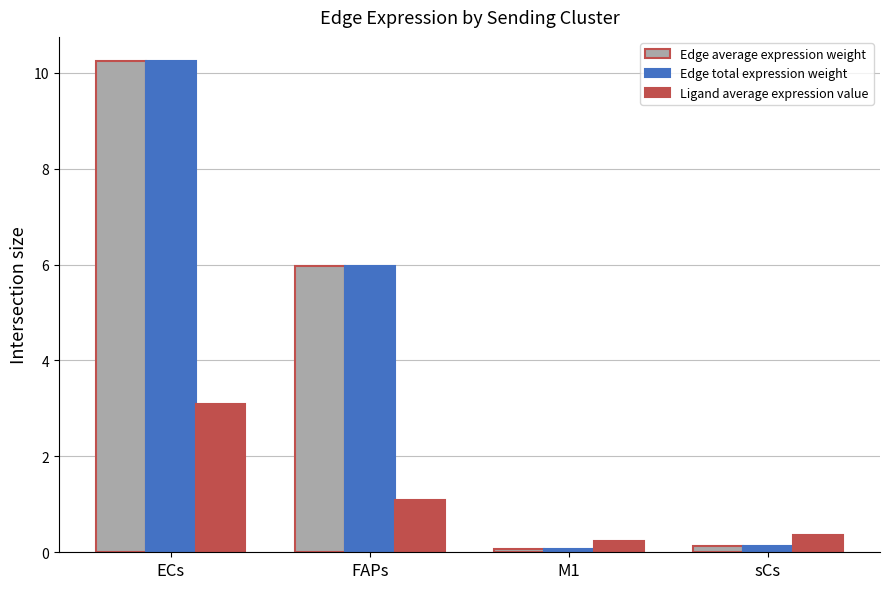

Reading left to right, list all the values displayed in this chart.

Edge average expression weight: ECs=10.2	FAPs=6.0	M1=0.1	sCs=0.1
Edge total expression weight: ECs=10.2	FAPs=6.0	M1=0.1	sCs=0.1
Ligand average expression value: ECs=3.1	FAPs=1.1	M1=0.2	sCs=0.4